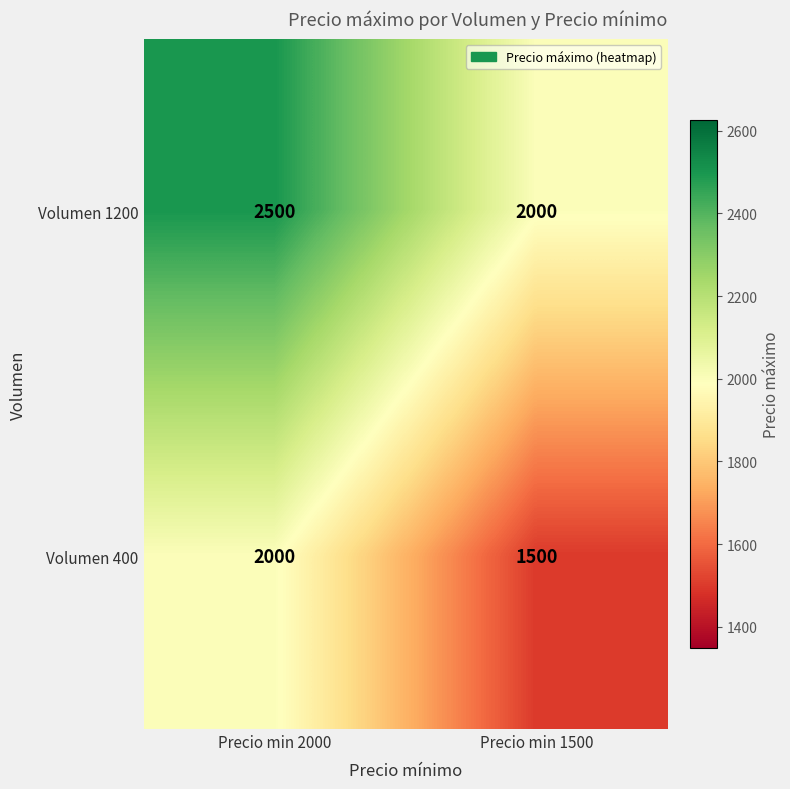

What is the difference between the Volumen 400 values at Precio min 2000 and Precio min 1500?

500